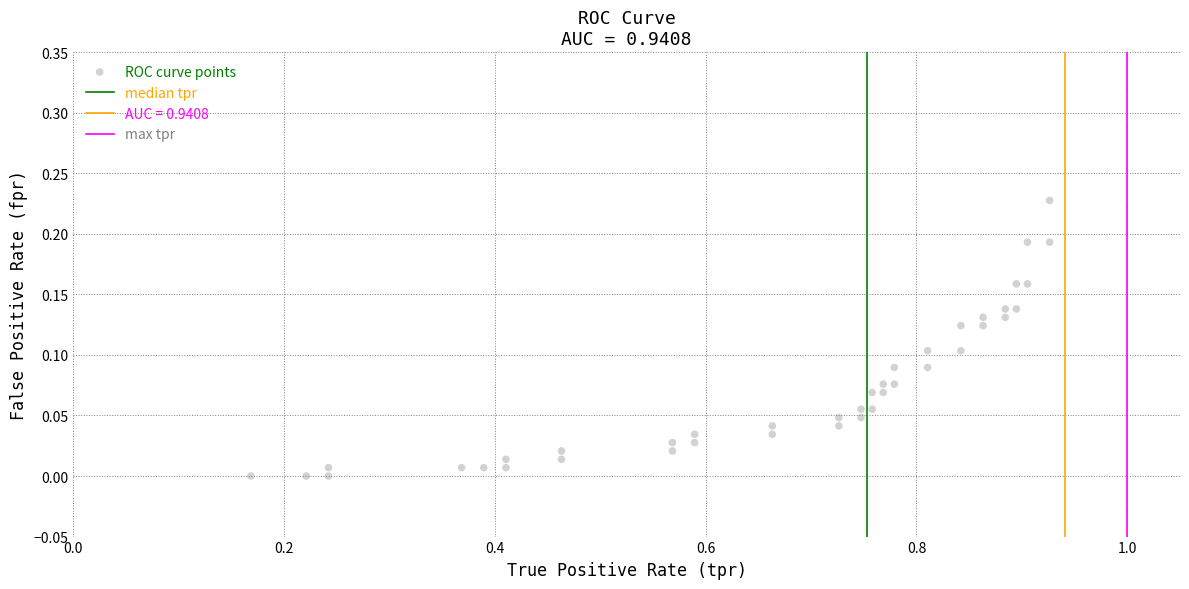

What is the range of X values (max minus min)?

0.8